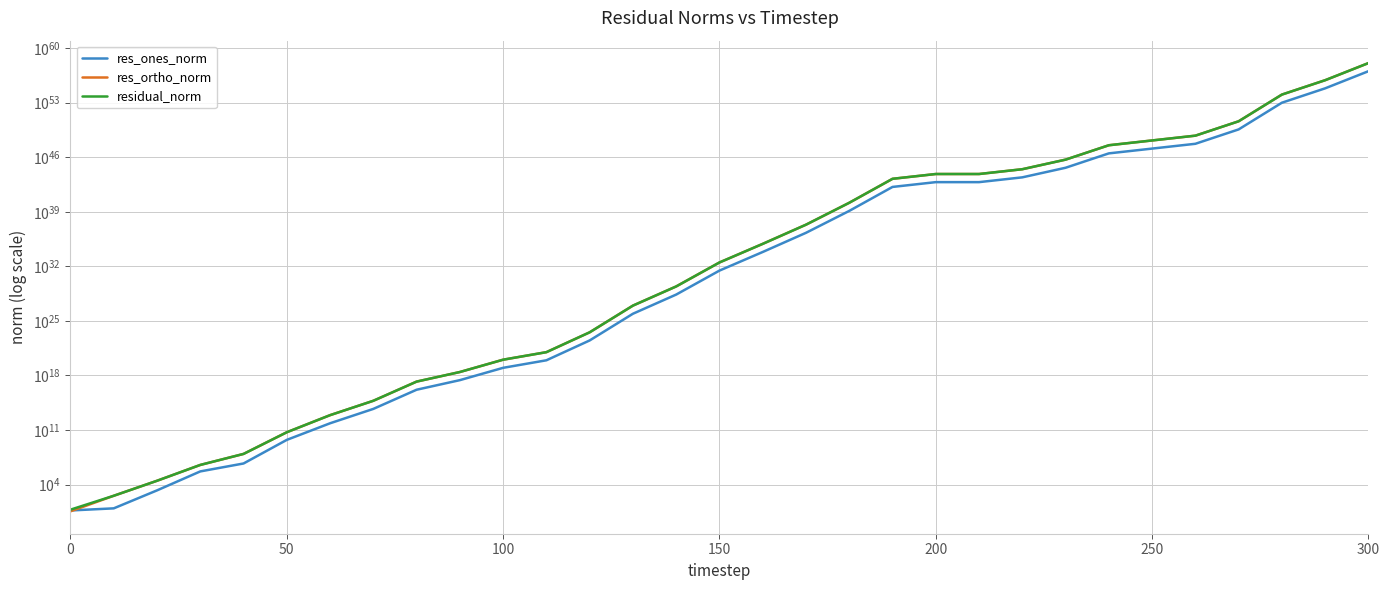

True or false: res_ortho_norm has more than 1 points higher than both neighbors.

False